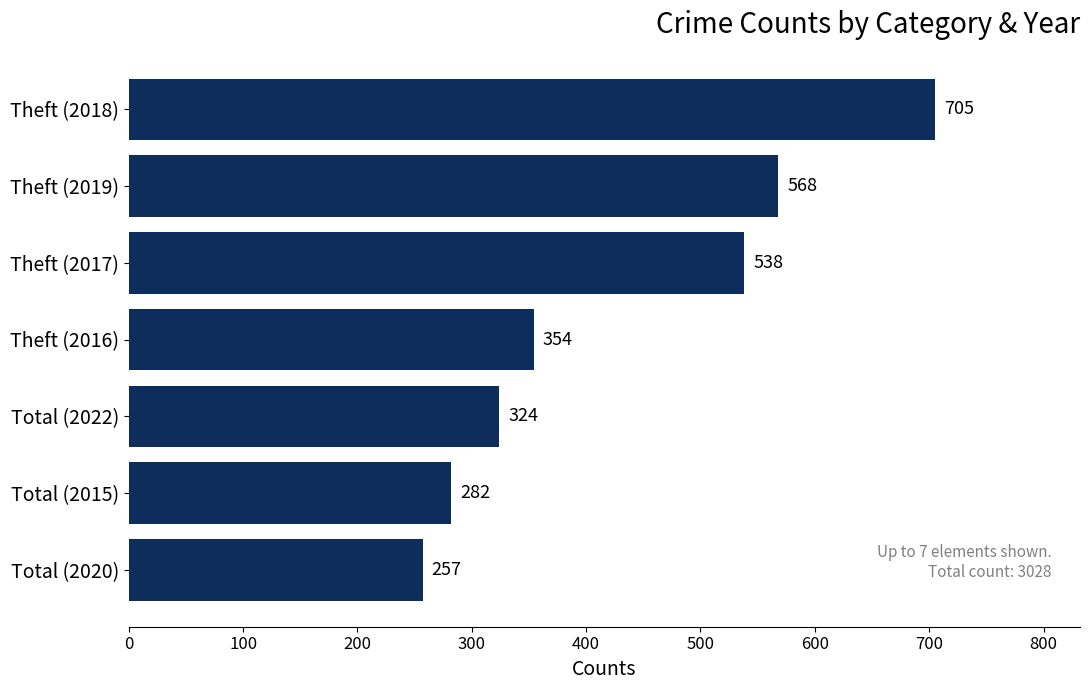

What is the difference between the maximum and minimum values?

448